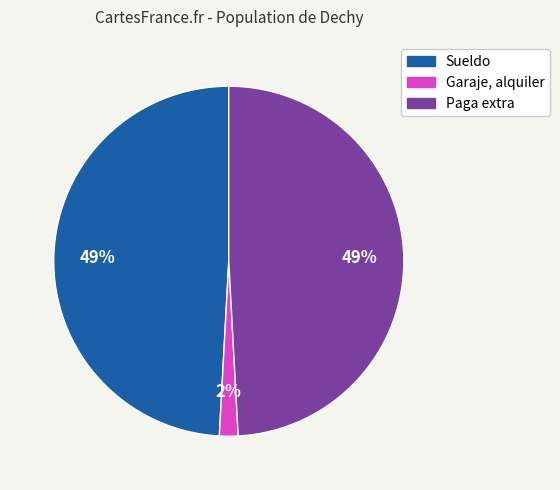

True or false: Paga extra accounts for 49% of the total.

True